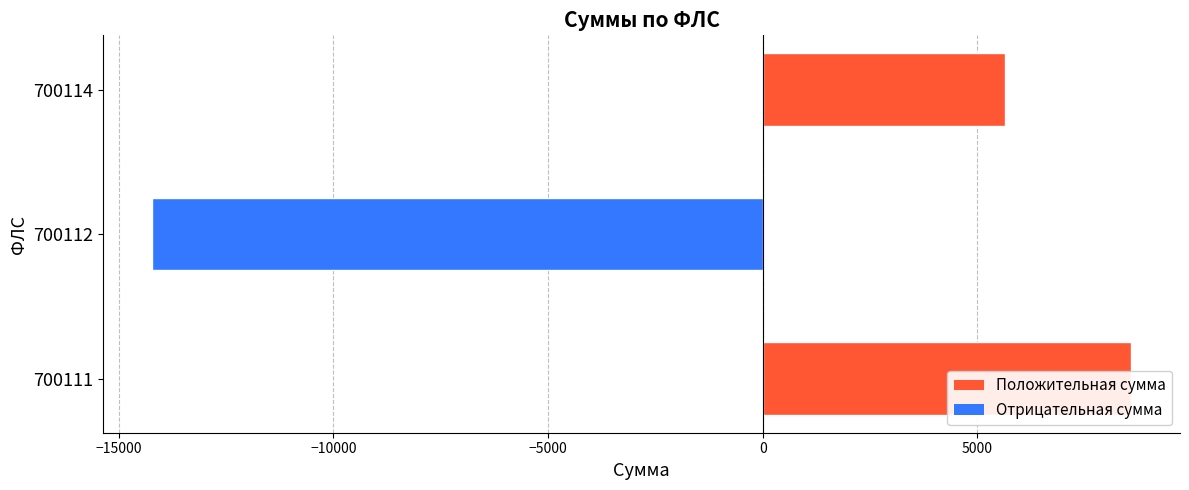

Count the number of values greater than 5639.

2